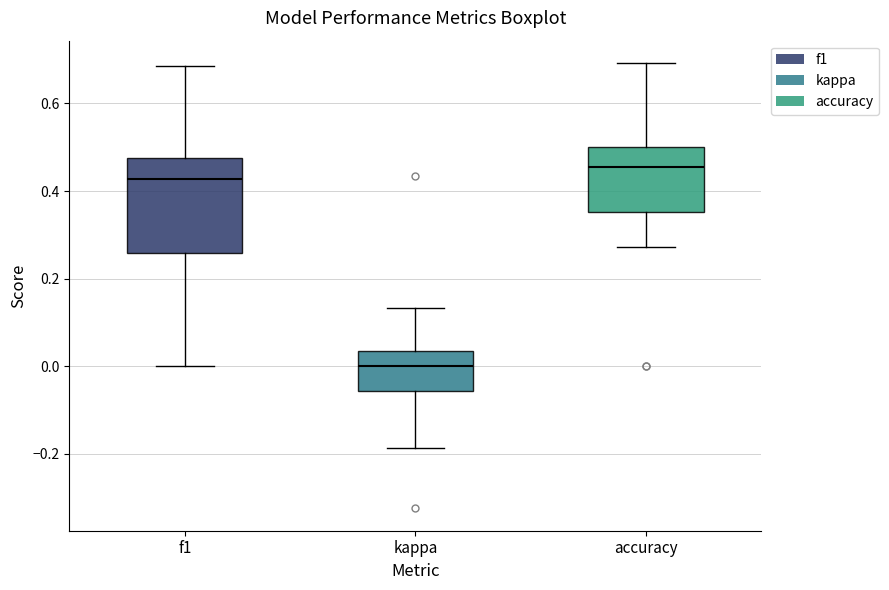

Comparing the boxes themselves (not the whiskers), which one is the tallest?

f1